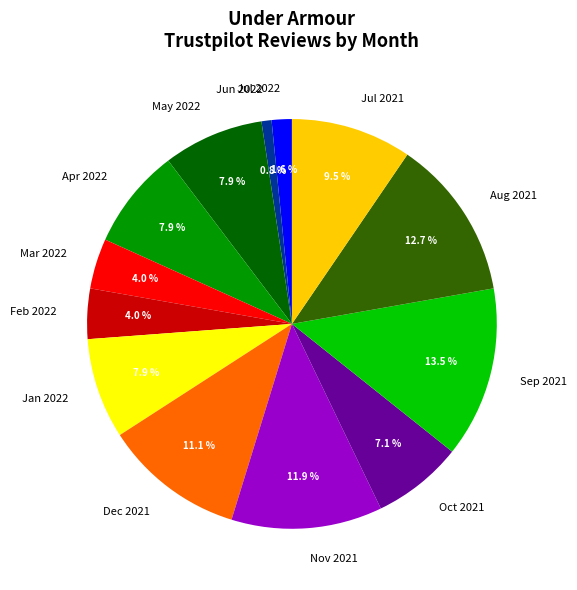

What percentage do Dec 2021 and Mar 2022 together represent?

15.1%